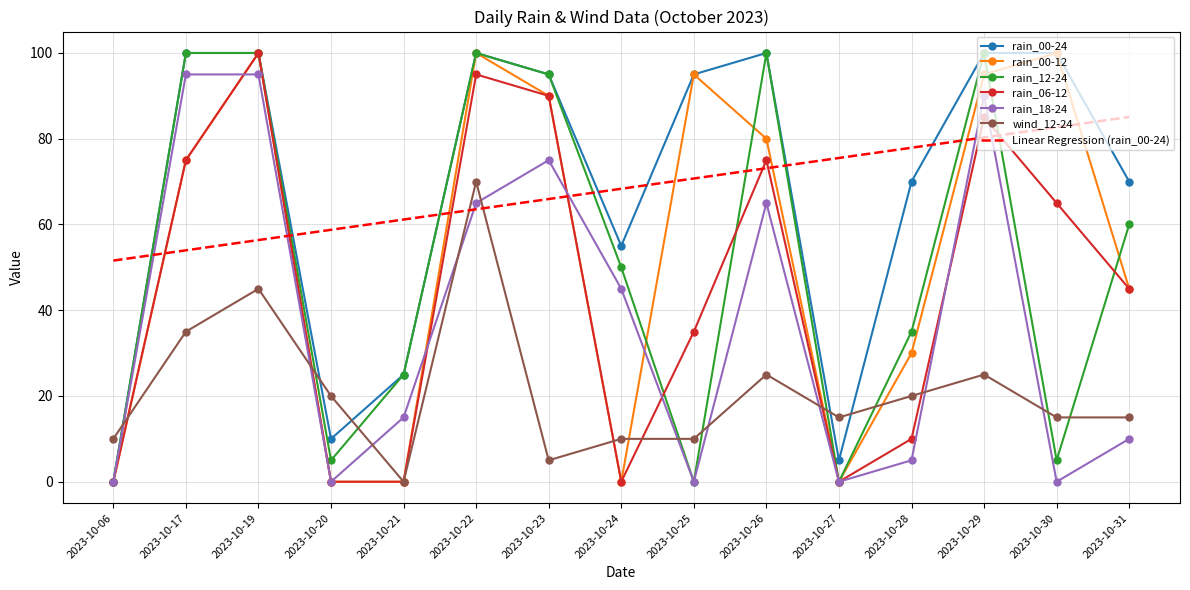

What is the lowest value of the Linear Regression (rain_00-24) series?

51.6